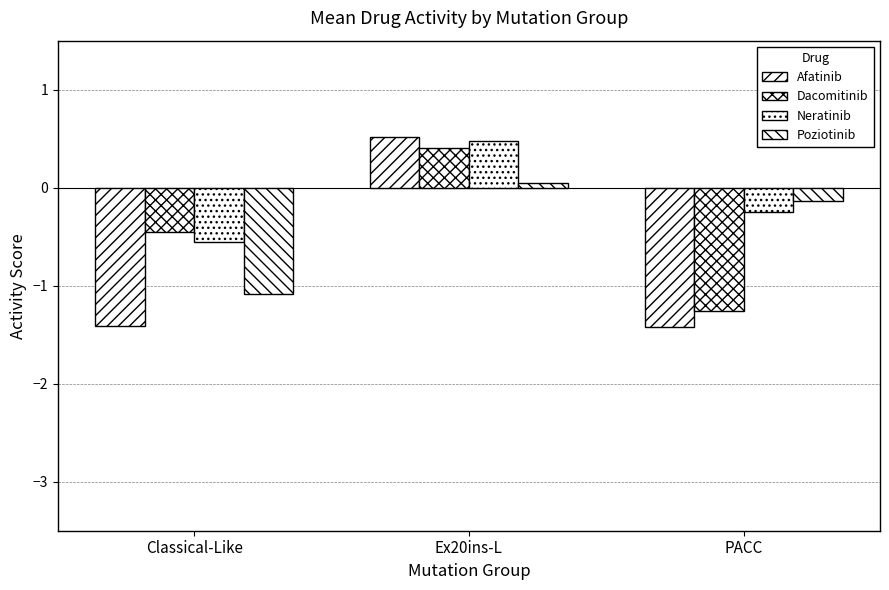

What is the approximate value of Dacomitinib at Classical-Like?

-0.4